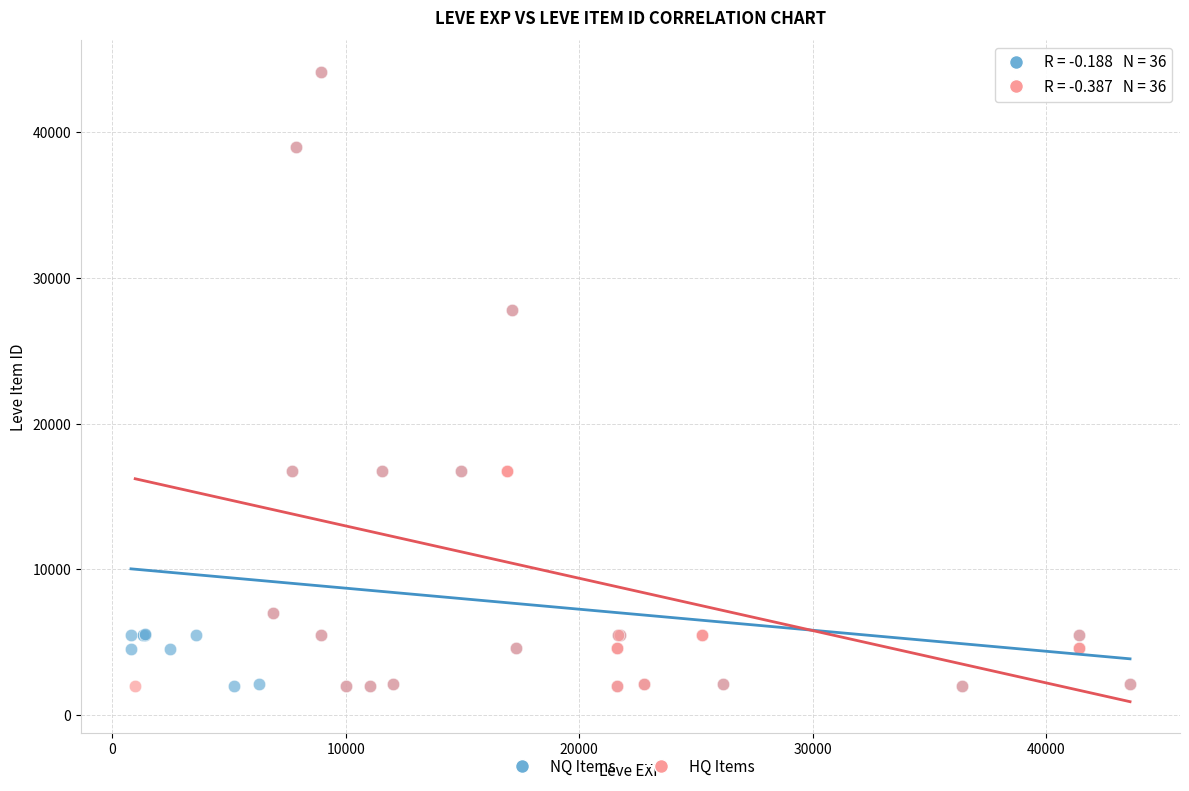

What are all the series names shown in the legend?

NQ Items, HQ Items